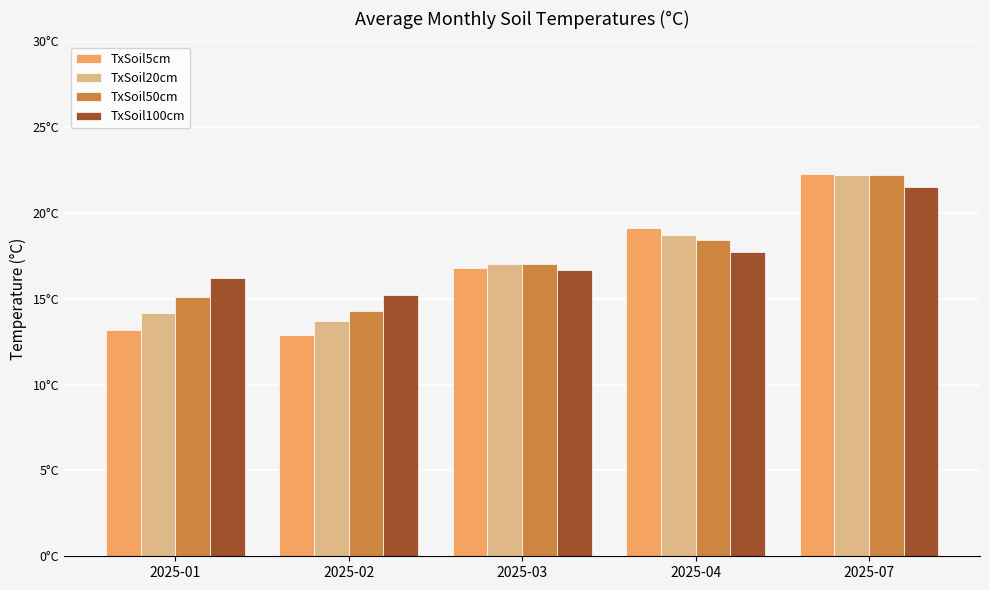

Which series changed the most between 2025-04 and 2025-07?

TxSoil50cm